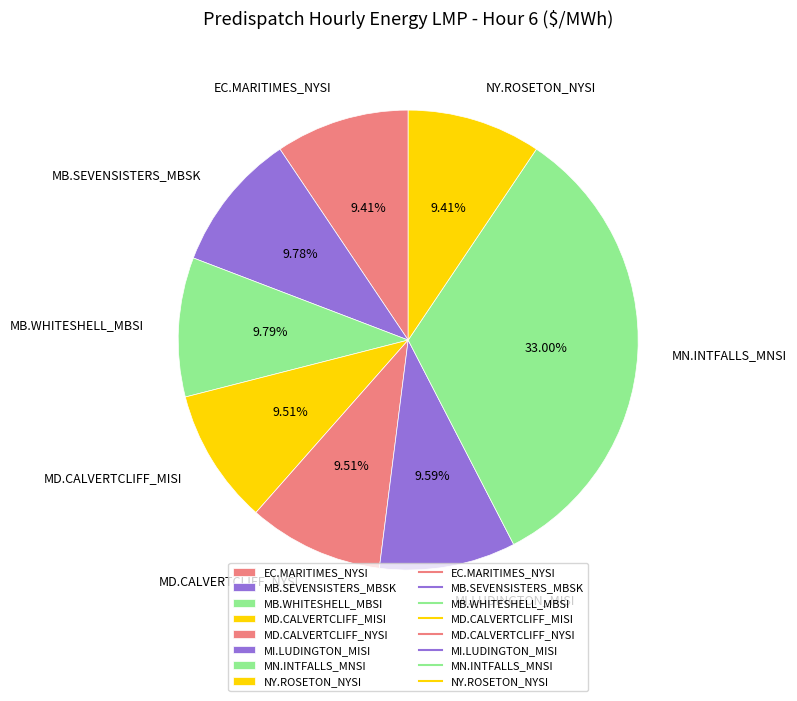

The MD.CALVERTCLIFF_NYSI slice represents 10% of the pie. True or false?

True